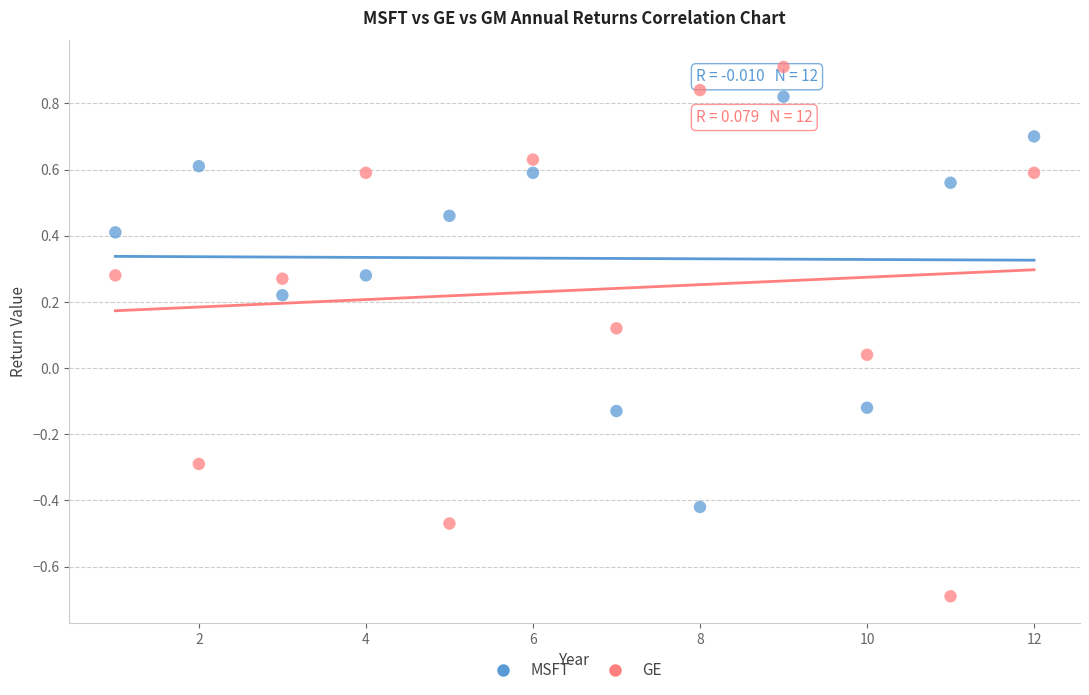

Which series contains the lowest Y value?

GE